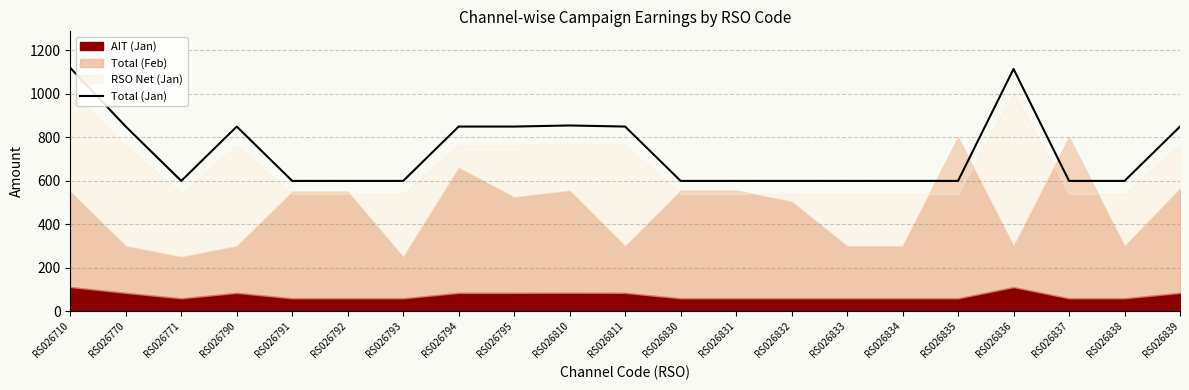

Is it true that the value at RS026795 is 850?

True